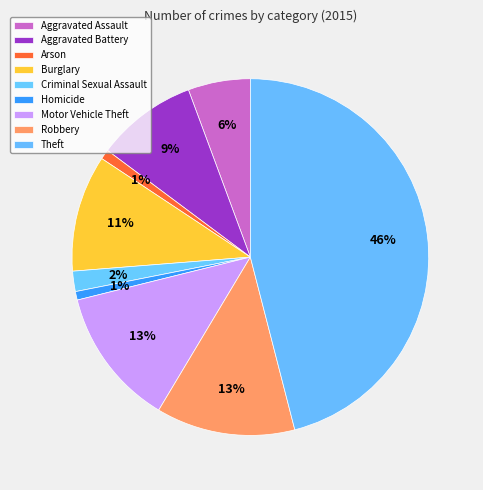

What is the ratio of the value at Criminal Sexual Assault to the value at Arson?

2.1